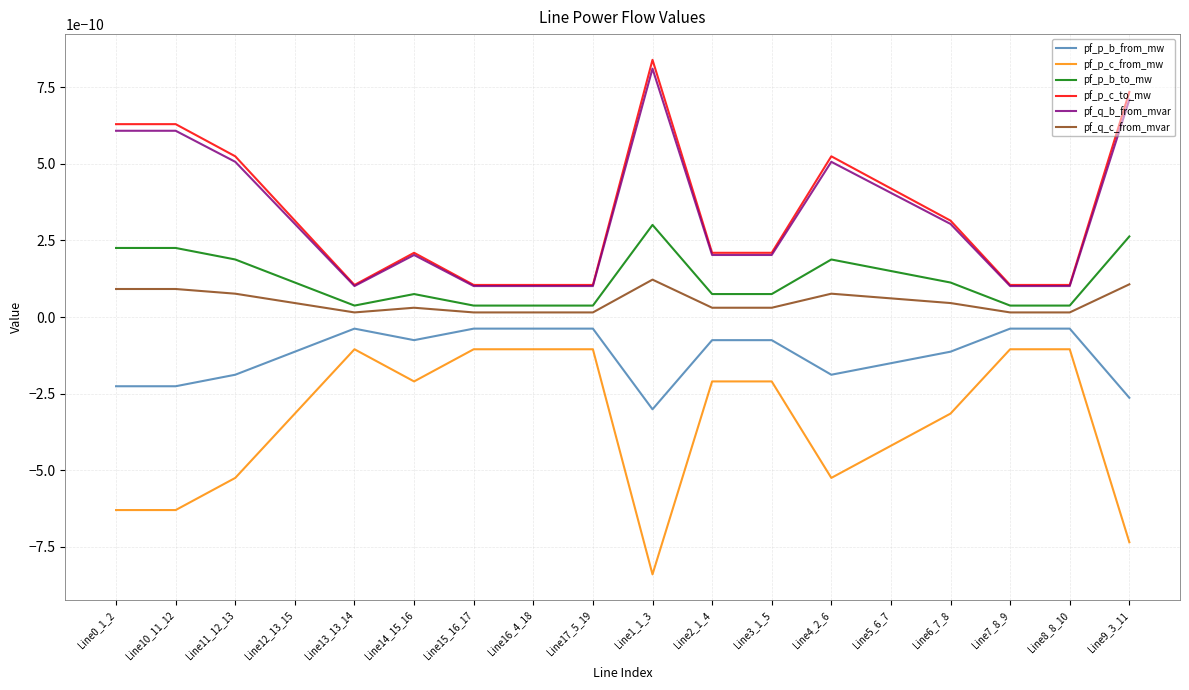

What is the label of the 6th point from the right?

Line4_2_6